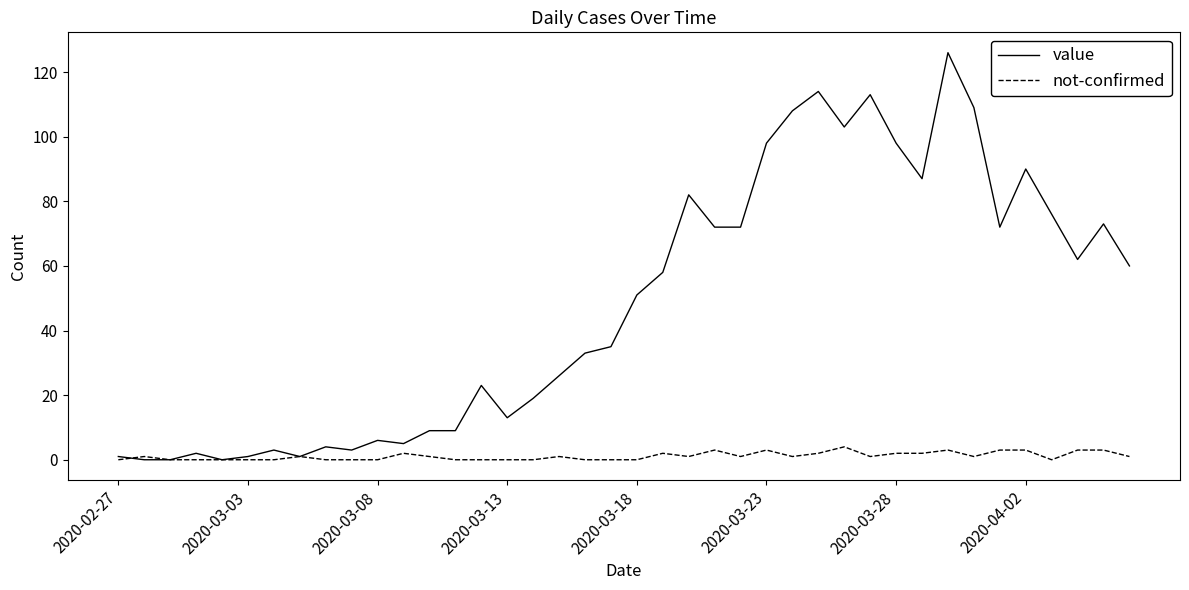

List the series in order of their overall mean, highest first.

value, not-confirmed